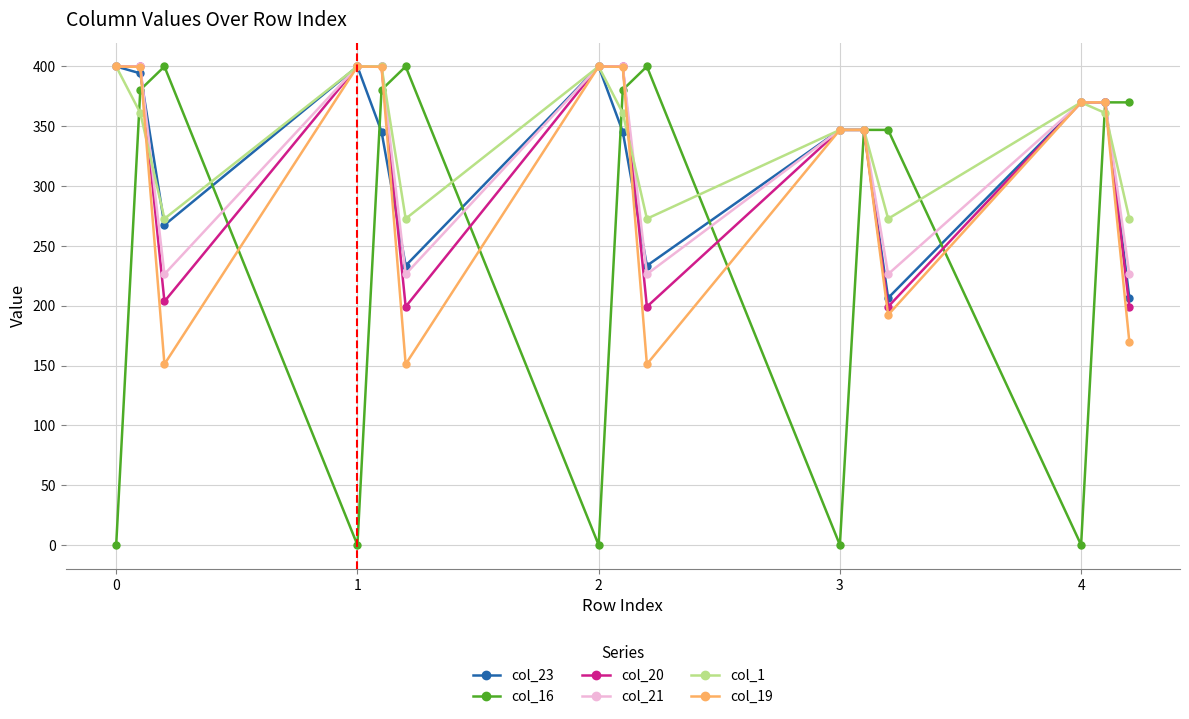

What is the value of the col_20 point at the 1st from the left?

400.0